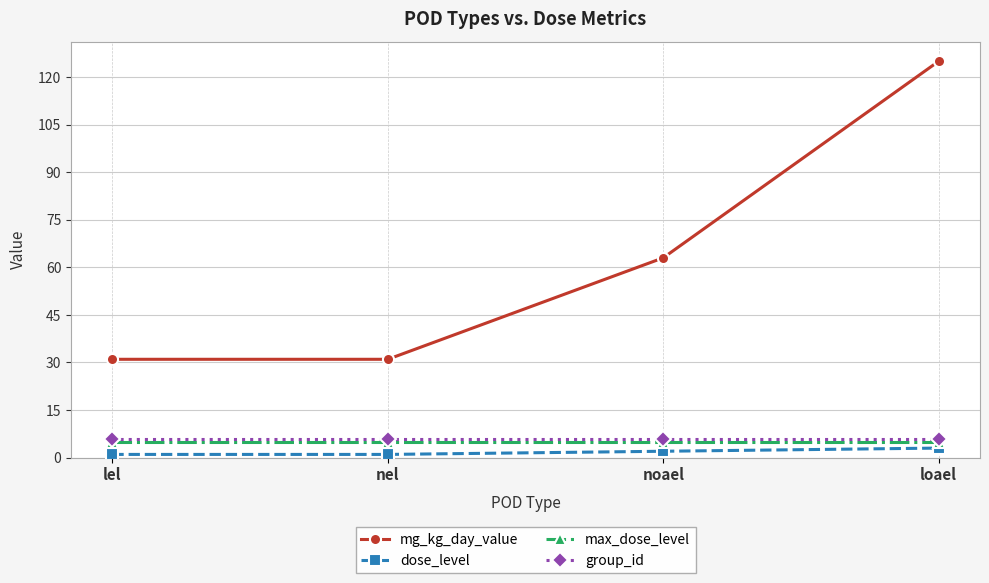

The mg_kg_day_value series shows 31 at nel. True or false?

True